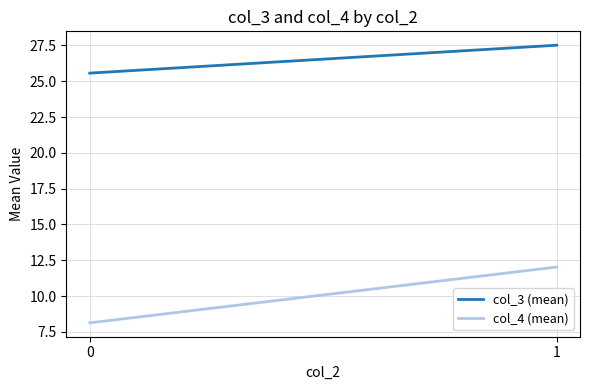

What is the sum of the col_4 (mean) values at 1 and 0?

20.2